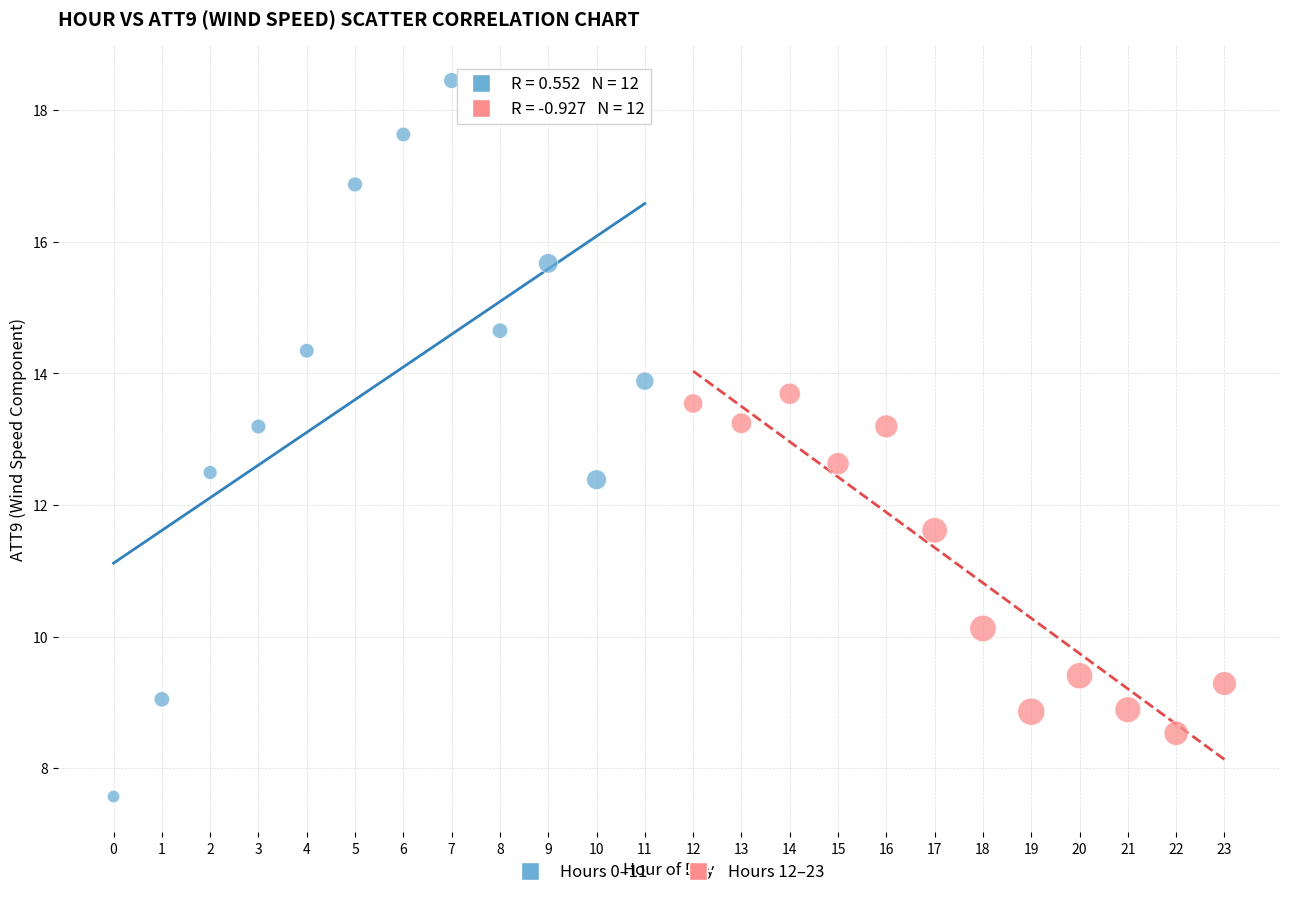

Which series contains the highest Y value?

Hours 0–11